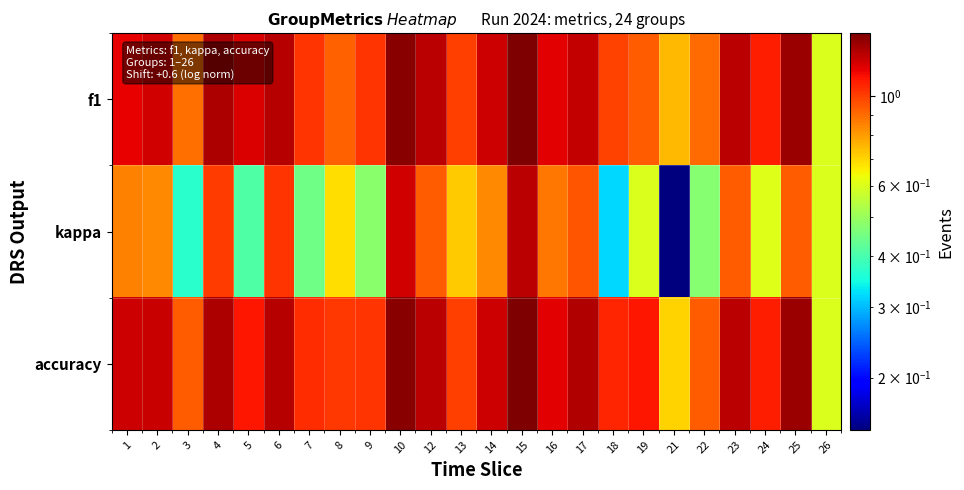

At how many categories does at least one series exceed 0?

24